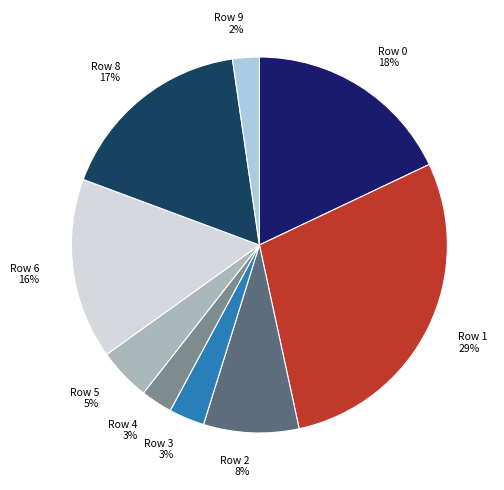

What is the largest slice in the pie chart?

Row 1